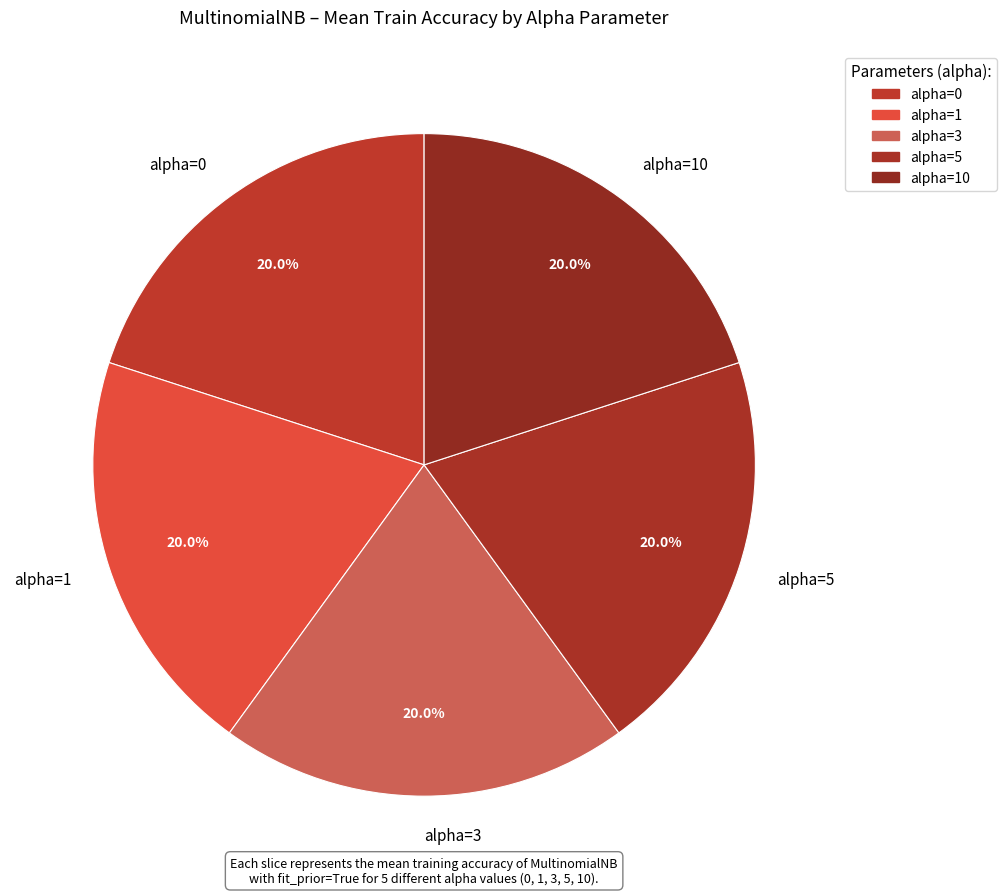

To the nearest percent, what is the average slice percentage?

20%